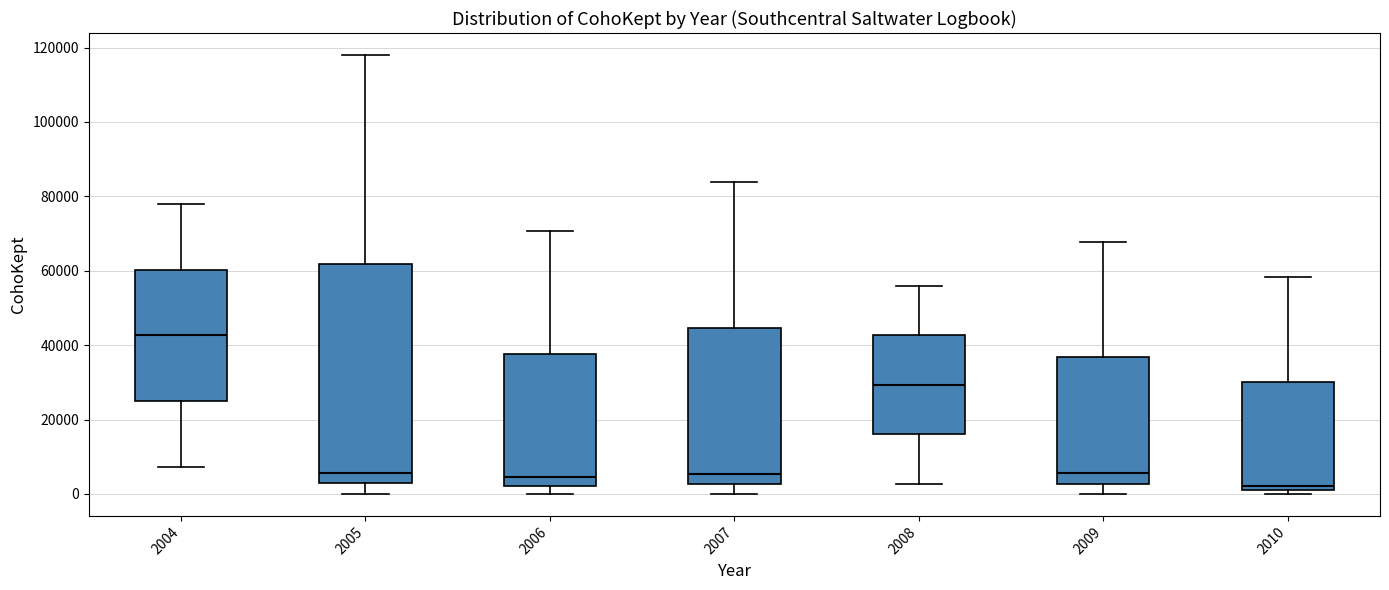

Where is the upper edge of the box at x = 2005 on the y-axis? The values are not printed on the chart, so give them approximately, as read against the axis.

62000